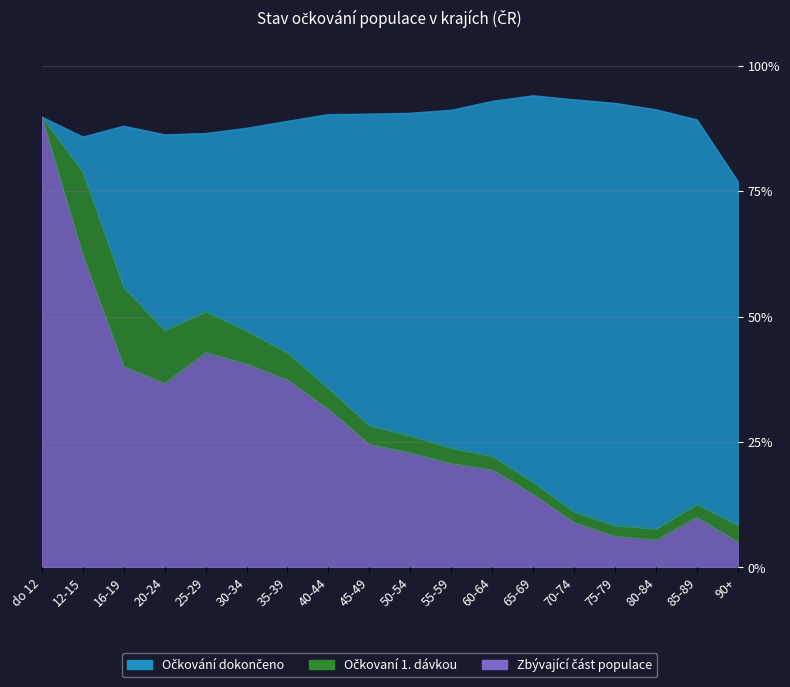

Which series has the largest total across all categories?

Očkování dokončeno